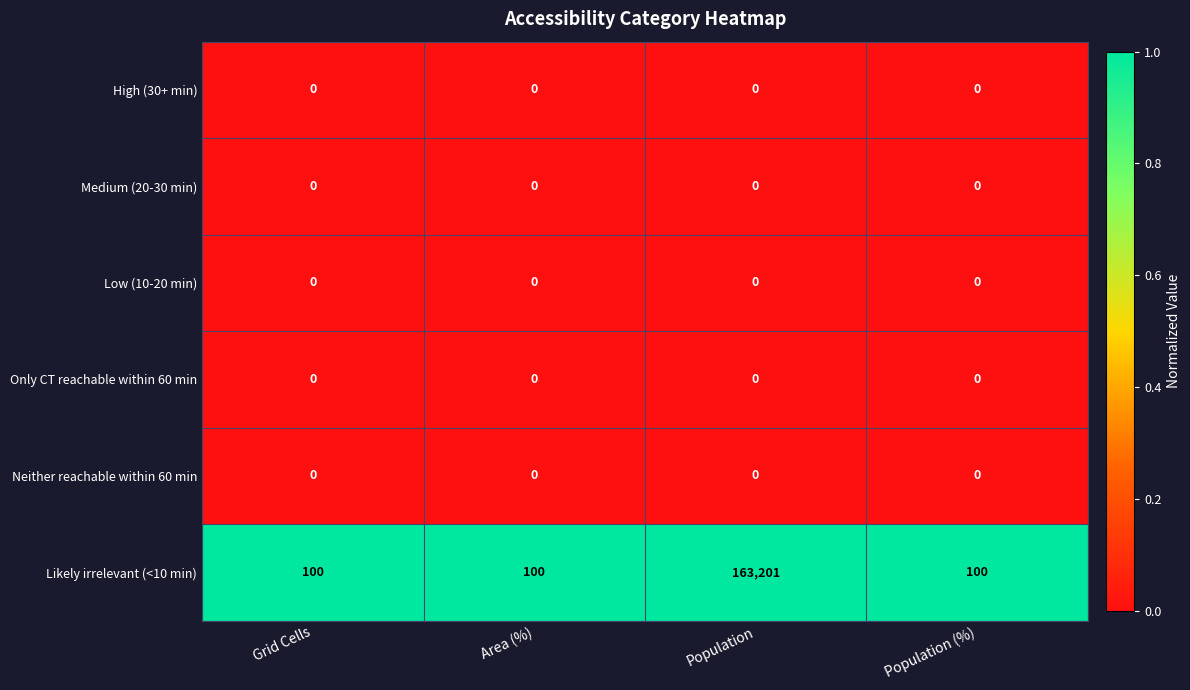

Reading left to right, transcribe all the data shown in this chart.

High (30+ min): 0	0	0	0
Medium (20-30 min): 0	0	0	0
Low (10-20 min): 0	0	0	0
Only CT reachable within 60 min: 0	0	0	0
Neither reachable within 60 min: 0	0	0	0
Likely irrelevant (<10 min): 100	100	163201	100